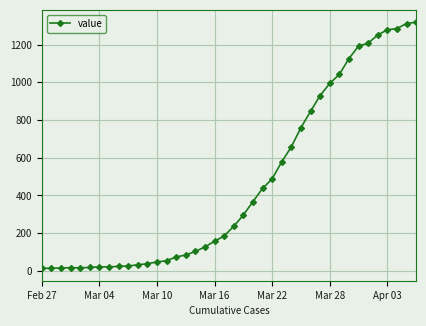

What is the difference between the maximum and second lowest values?

1305